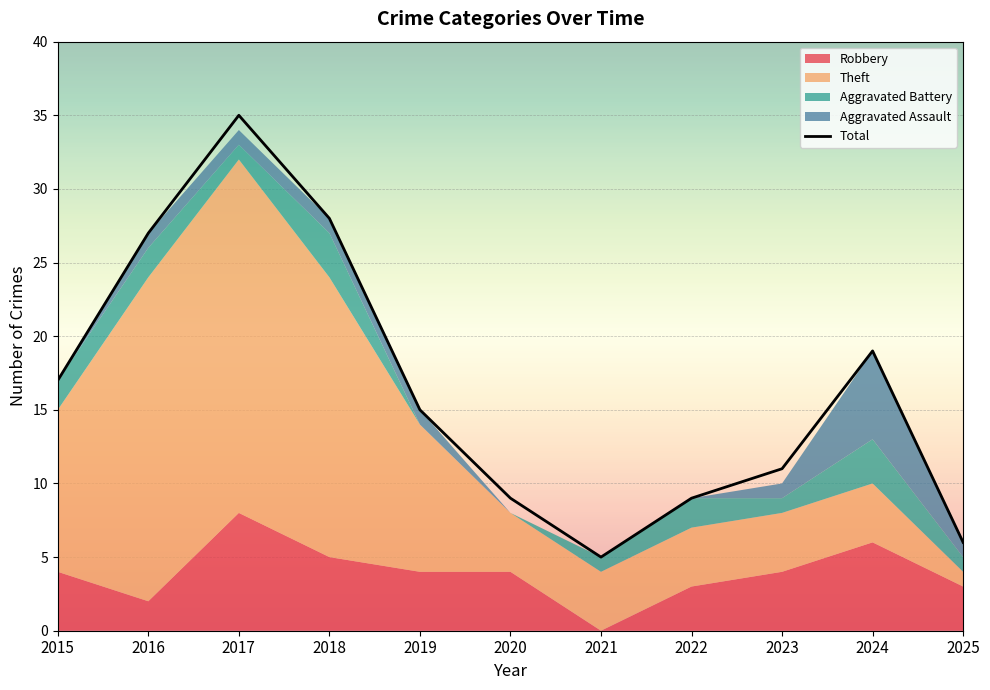

Which series has the largest total across all categories?

Total